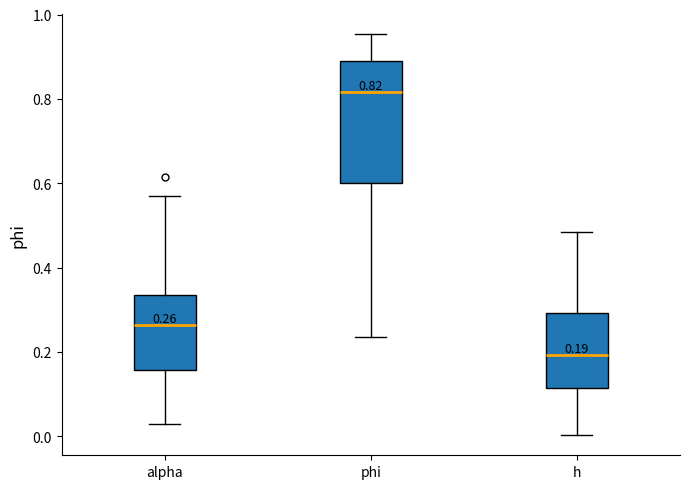

Which box's median line is the lowest?

h